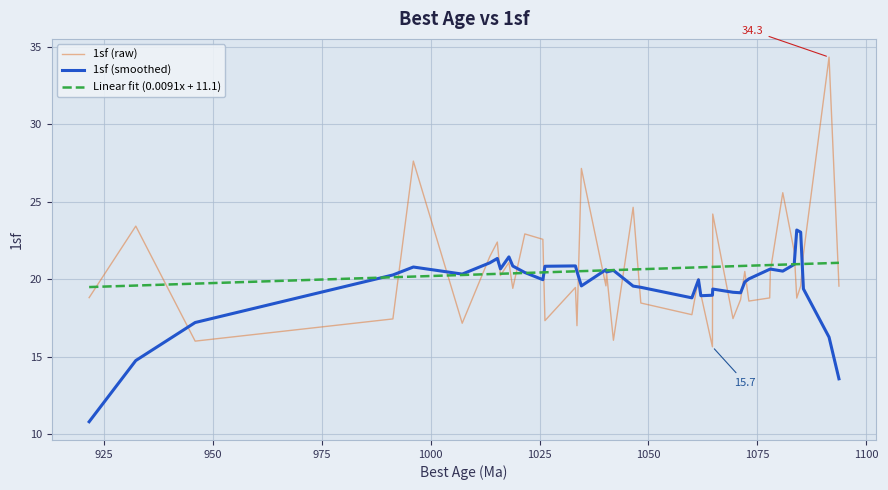

What is the highest value of the Linear fit (0.0091x + 11.1) series?

21.1